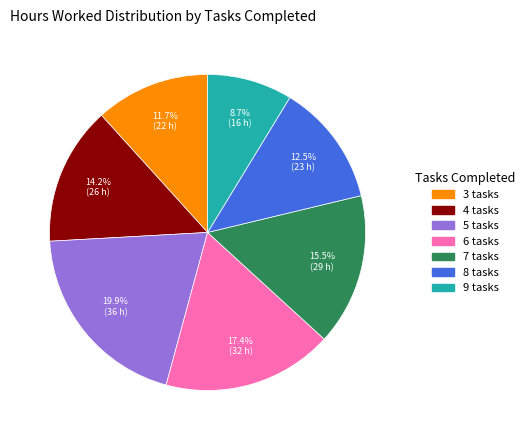

Does any single category account for the majority?

No